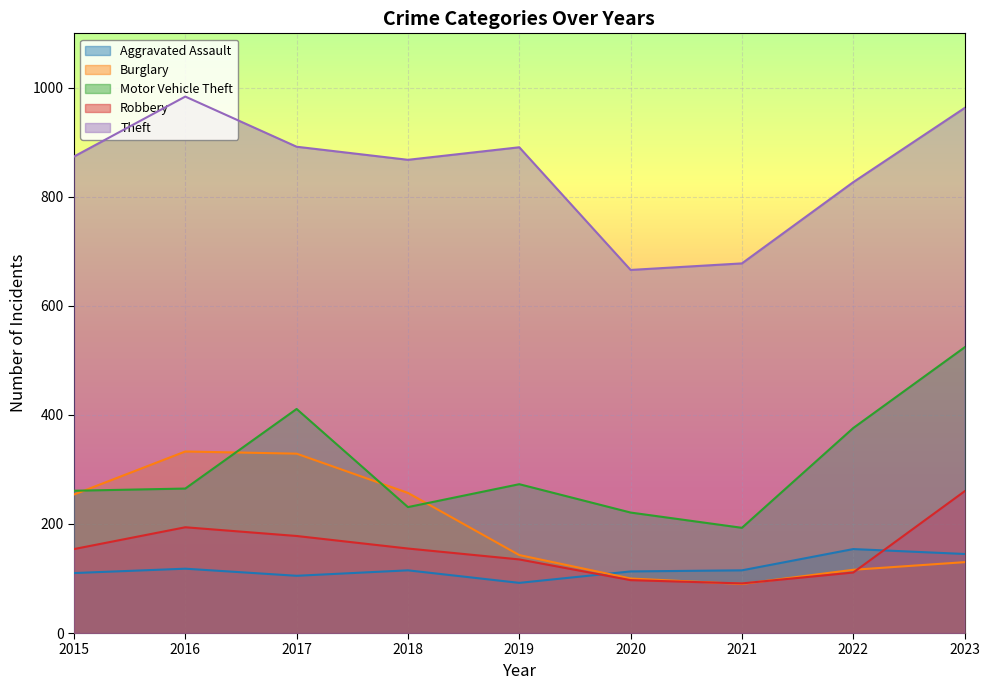

The value of Theft at 2018 is 498. True or false?

False